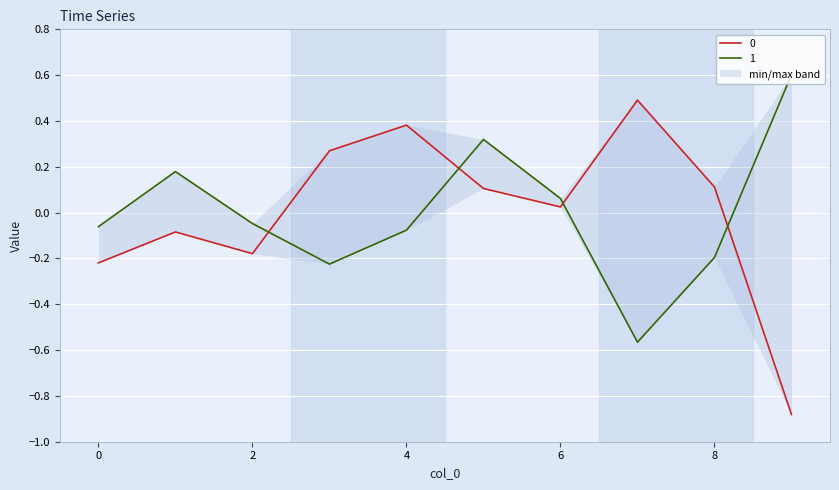

At 9, list the series in order from smallest to largest.

0, 1